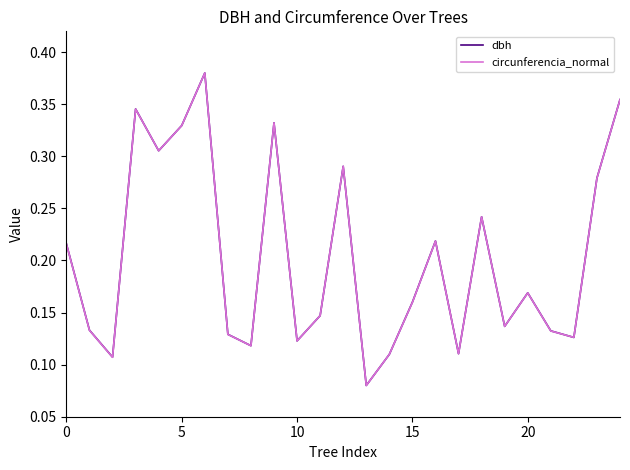

What are all the series names shown in the legend?

dbh, circunferencia_normal